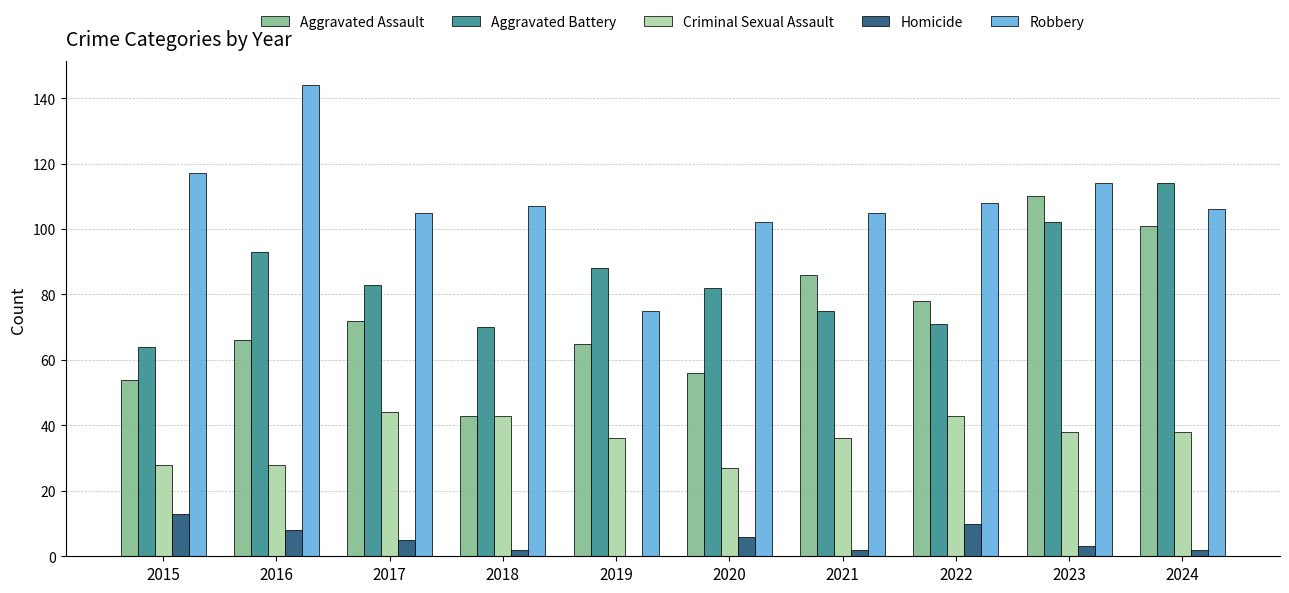

True or false: Aggravated Battery has a value of 83 at 2017.

True